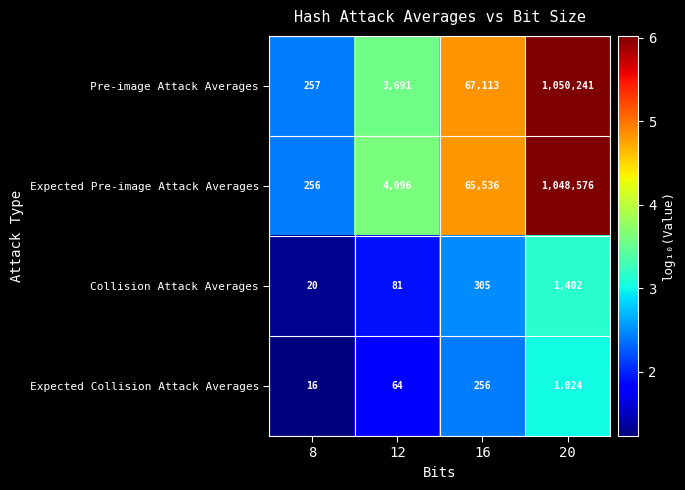

Reading left to right, transcribe all the data shown in this chart.

Pre-image Attack Averages: 8=257	12=3691	16=67113	20=1050241
Expected Pre-image Attack Averages: 8=256	12=4096	16=65536	20=1048576
Collision Attack Averages: 8=20	12=81	16=305	20=1402
Expected Collision Attack Averages: 8=16	12=64	16=256	20=1024